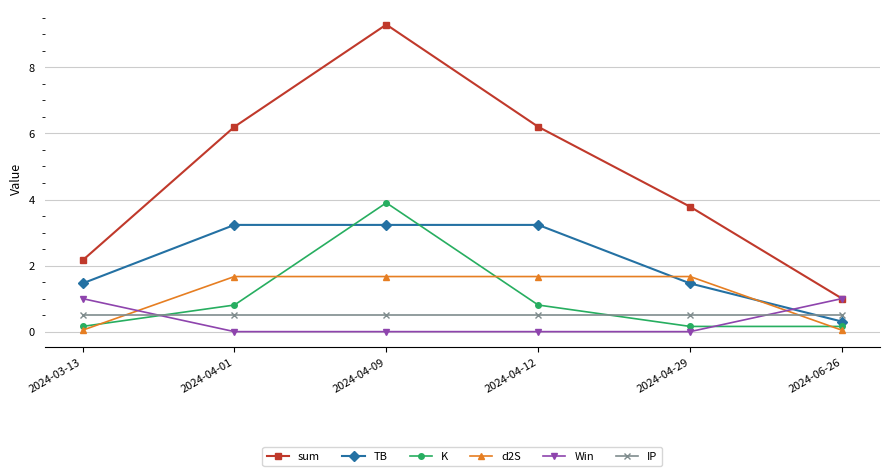

What are all the series names shown in the legend?

sum, TB, K, d2S, Win, IP